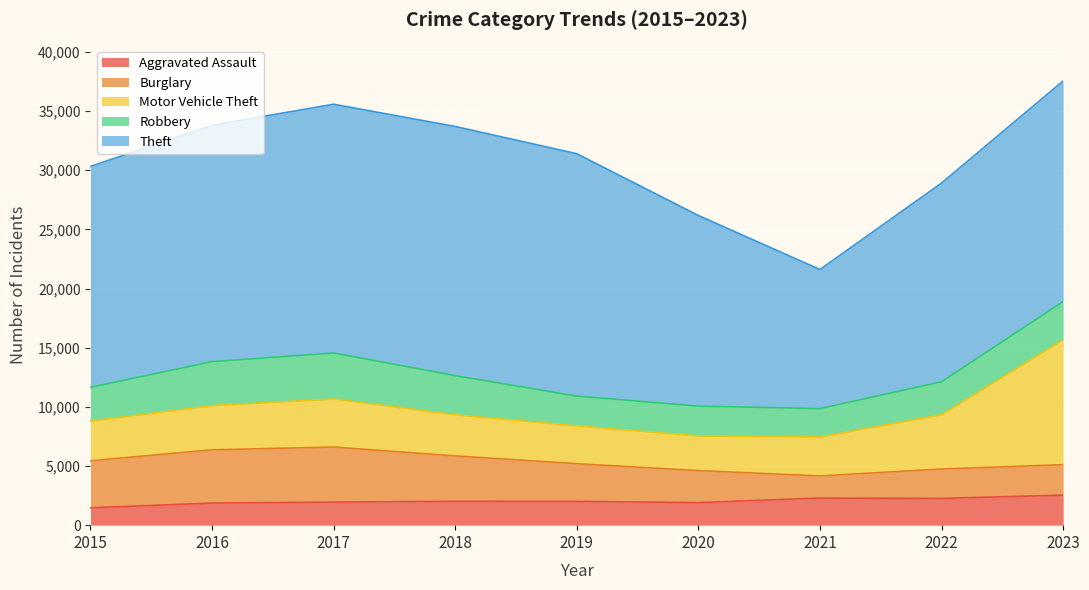

Reading left to right, what are all the values shown in this chart?

Aggravated Assault: 2015=1466	2016=1867	2017=1947	2018=2018	2019=2011	2020=1905	2021=2290	2022=2263	2023=2535
Burglary: 2015=3976	2016=4502	2017=4657	2018=3835	2019=3187	2020=2706	2021=1872	2022=2482	2023=2579
Motor Vehicle Theft: 2015=3354	2016=3735	2017=4060	2018=3478	2019=3192	2020=2929	2021=3290	2022=4595	2023=10550
Robbery: 2015=2851	2016=3722	2017=3889	2018=3310	2019=2520	2020=2522	2021=2402	2022=2783	2023=3237
Theft: 2015=18676	2016=19977	2017=21026	2018=21060	2019=20487	2020=16113	2021=11755	2022=16793	2023=18647